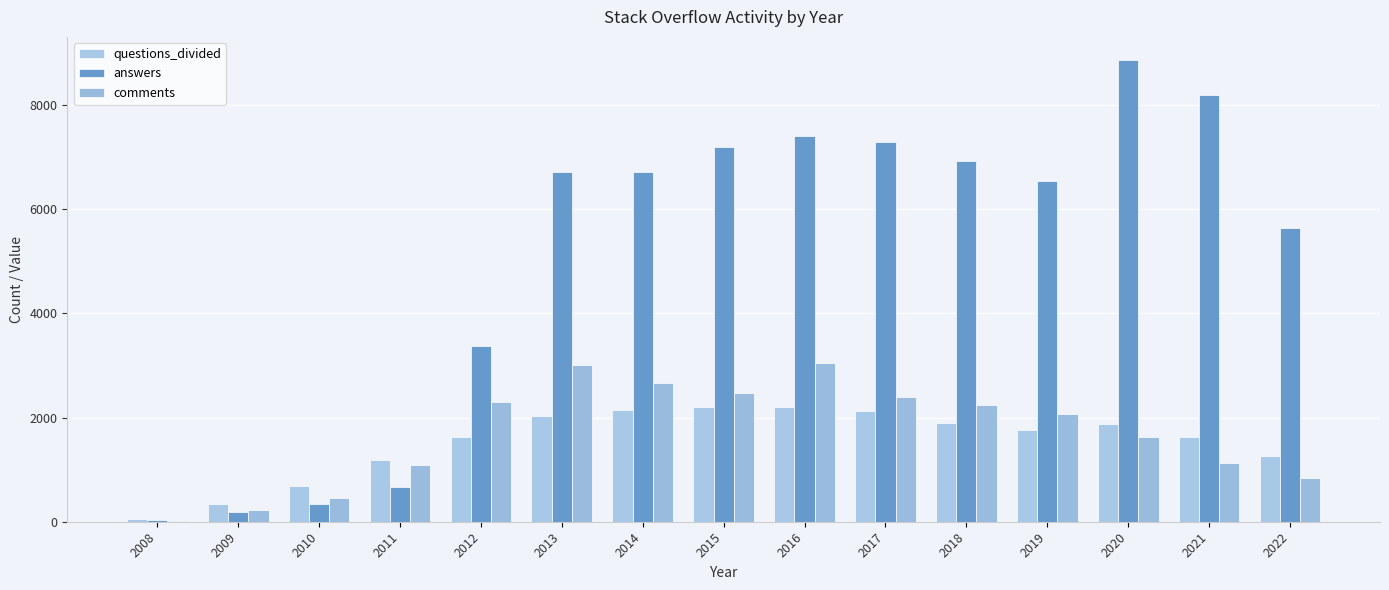

What is the total value across all series at 2012?

7294.4